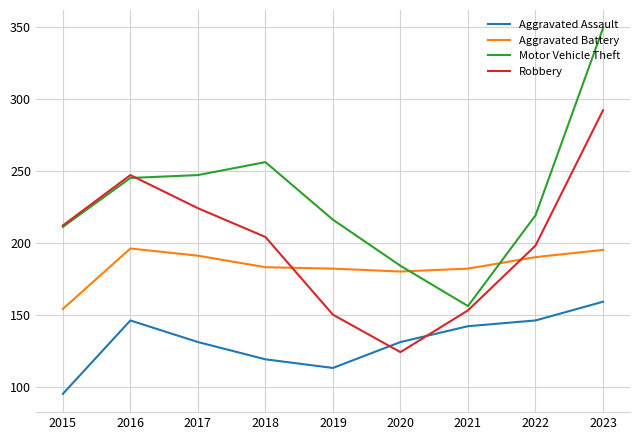

Which series has the largest range (max minus min)?

Motor Vehicle Theft